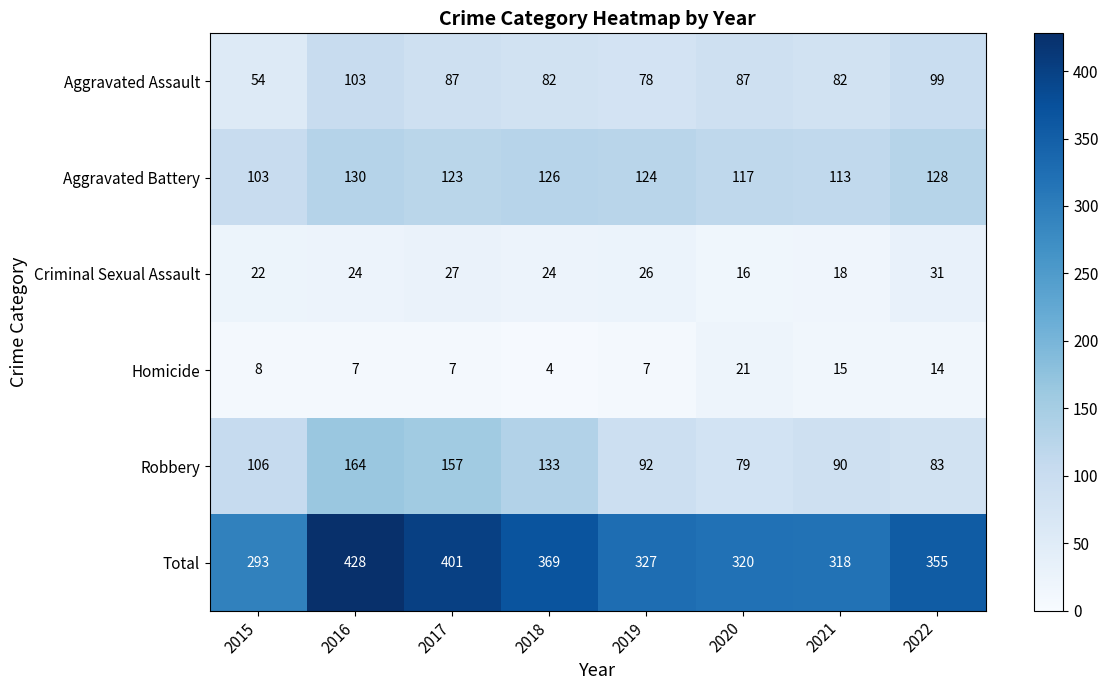

How many categories are shown in the chart?

8